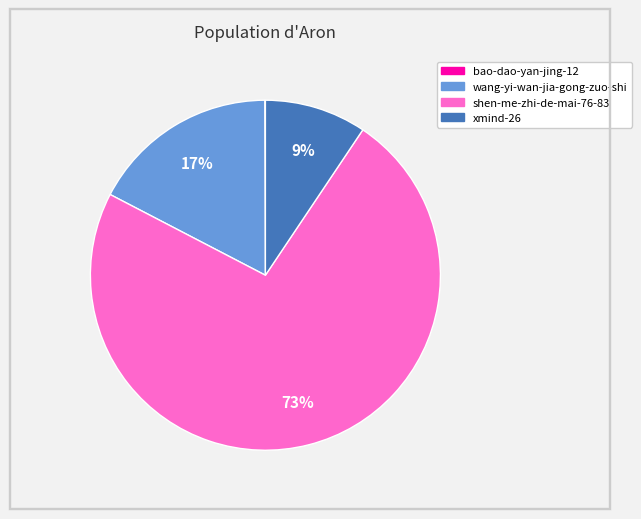

To the nearest percent, what is the combined percentage of shen-me-zhi-de-mai-76-83 and wang-yi-wan-jia-gong-zuo-shi?

91%